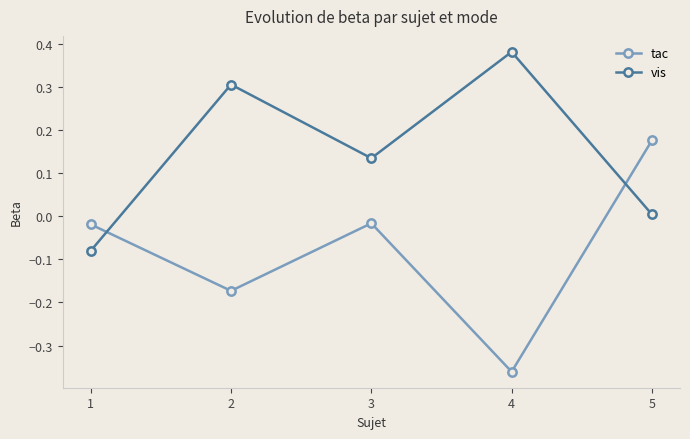

The value of tac at 3 is -0.0. True or false?

True